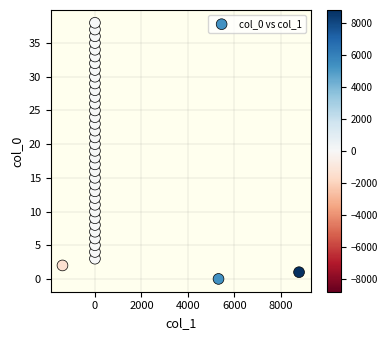

What is the range of Y values (max minus min)?

38